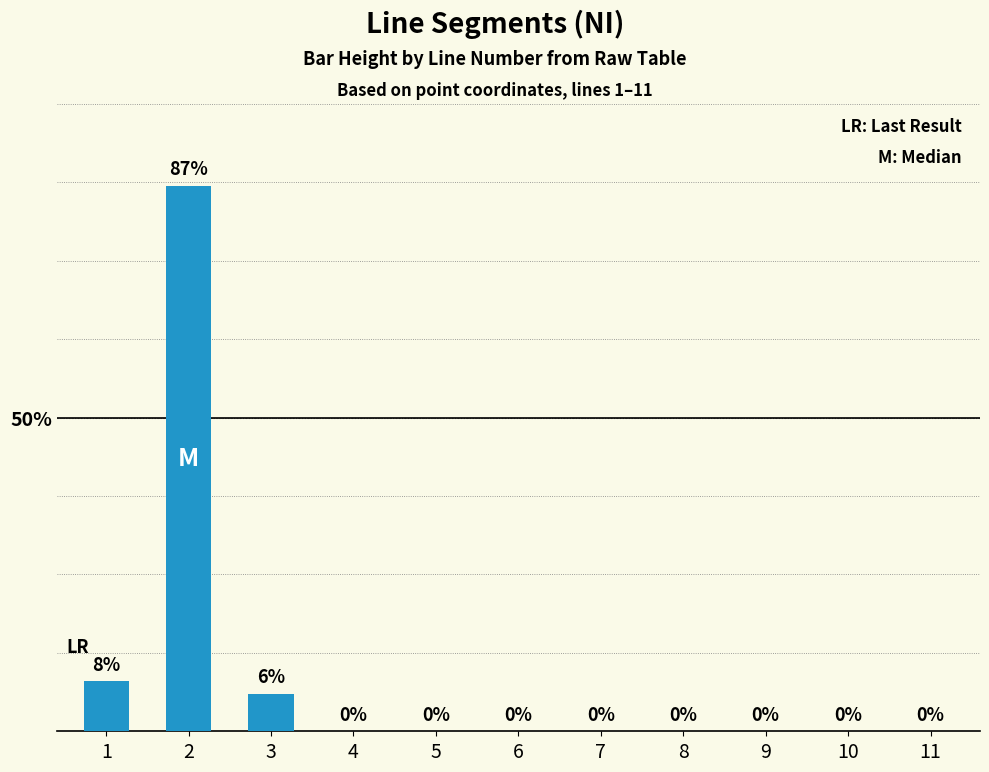

Reading left to right, extract all data points from this chart.

1=8	2=87	3=6	4=0	5=0	6=0	7=0	8=0	9=0	10=0	11=0